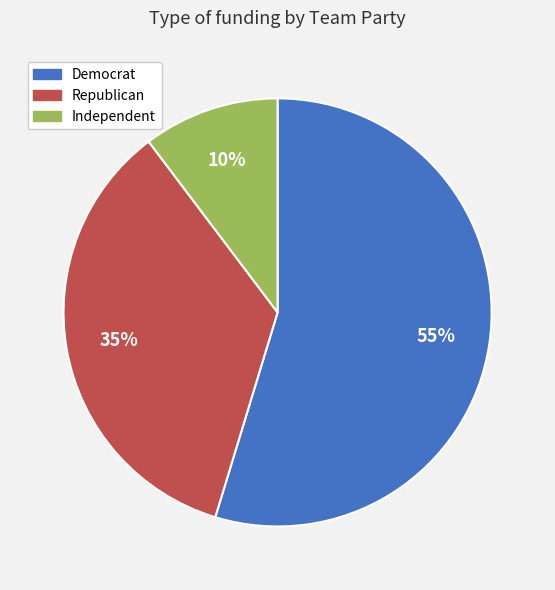

The Republican slice represents 42% of the pie. True or false?

False